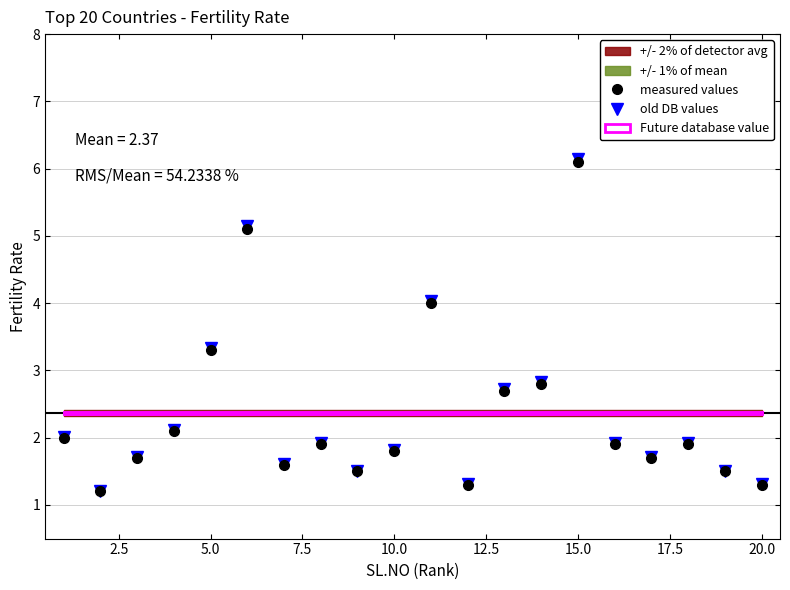

True or false: old DB values and measured values cross at least once.

False